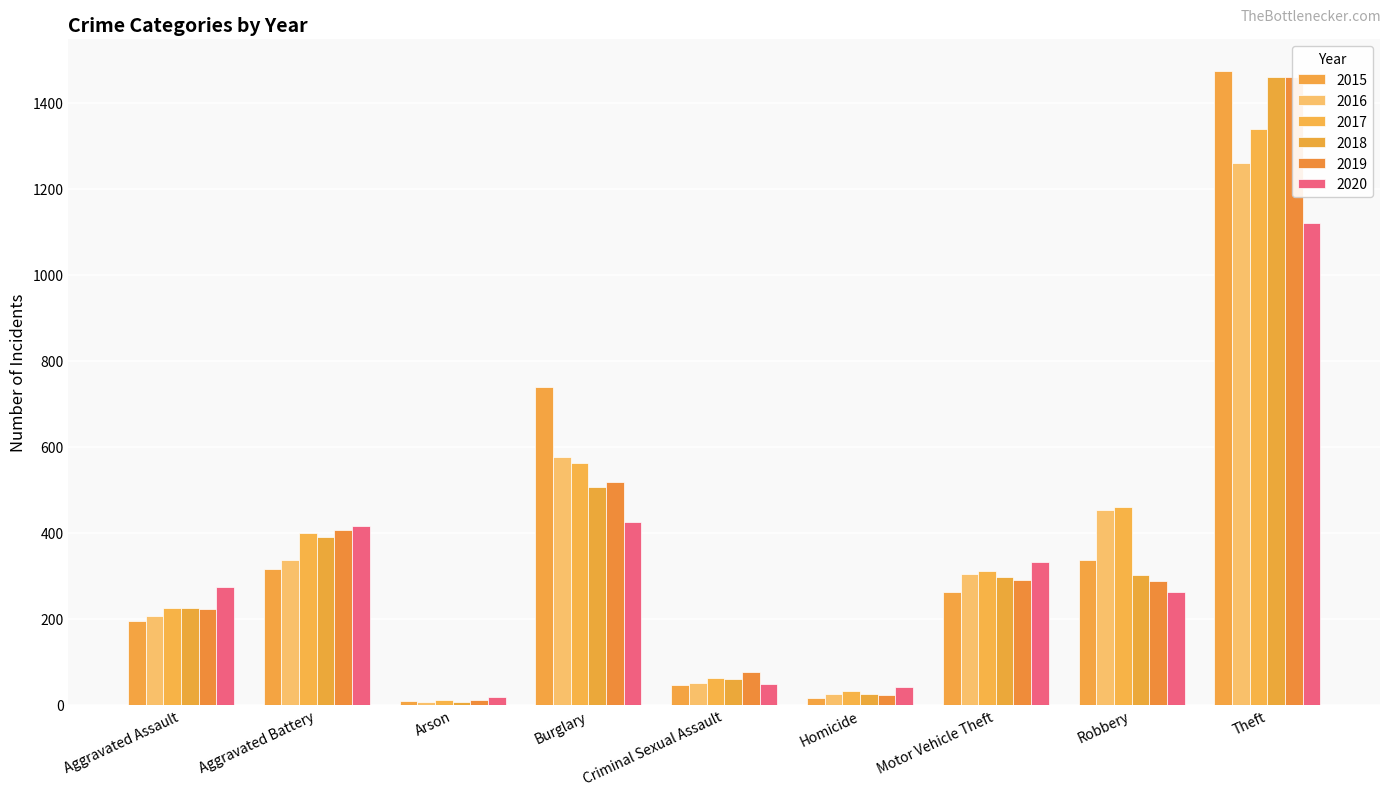

At which label does 2018 reach its minimum?

Arson